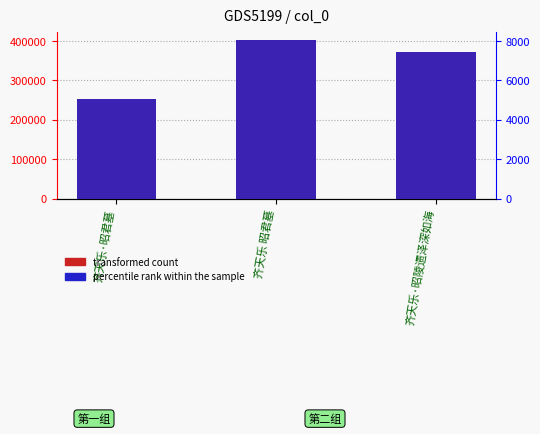

What is the difference between the maximum and minimum values in the transformed count series?

150893.0